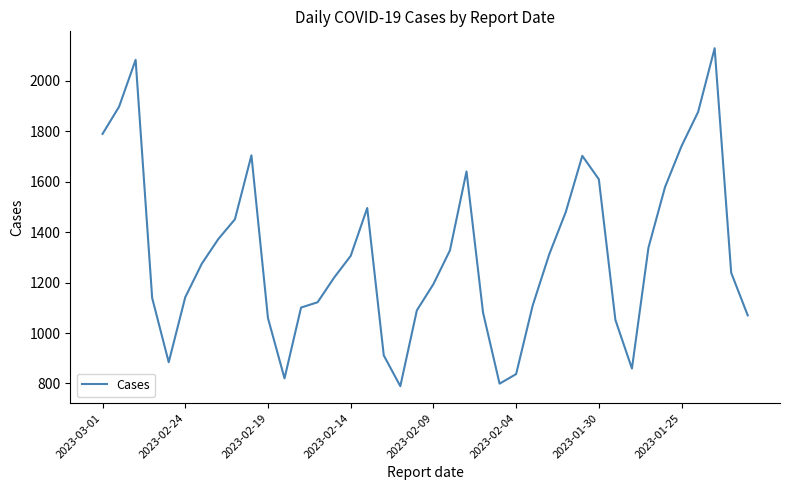

What is the difference between the maximum and minimum values?

1341